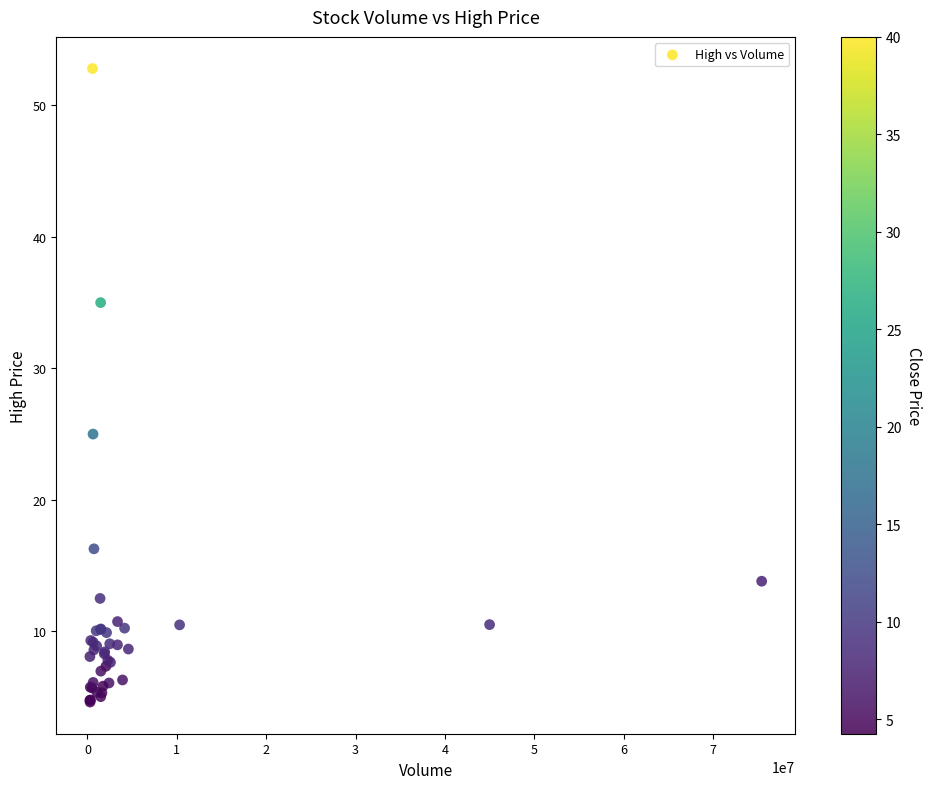

What Y value in the scatter plot is closest to 28?

25.0